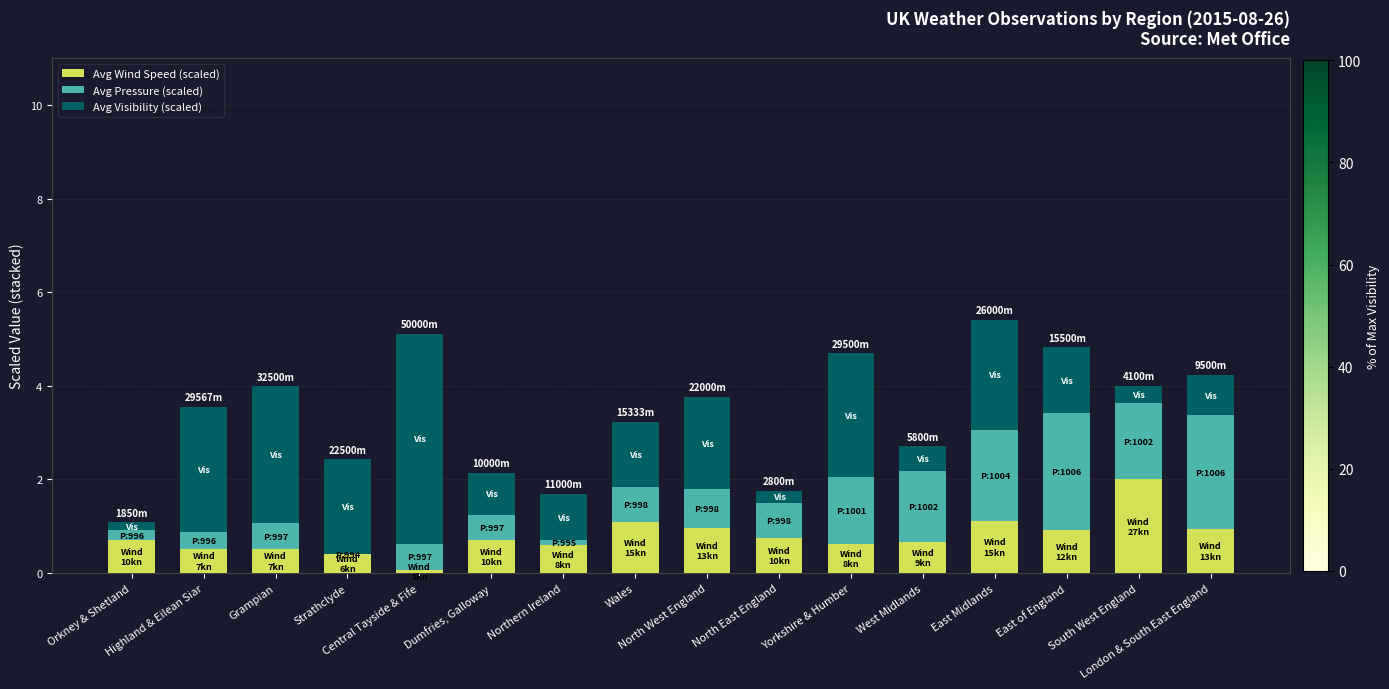

What is the highest value of the Avg Wind Speed (scaled) series?

2.0